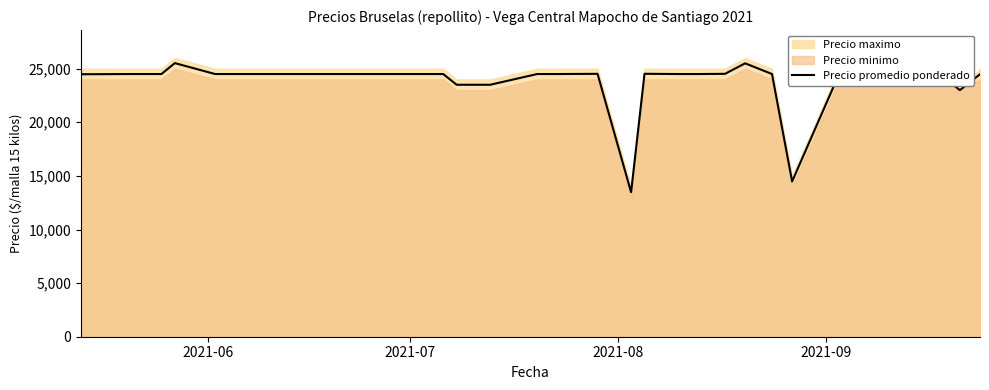

How many data points are less than 24500?

8